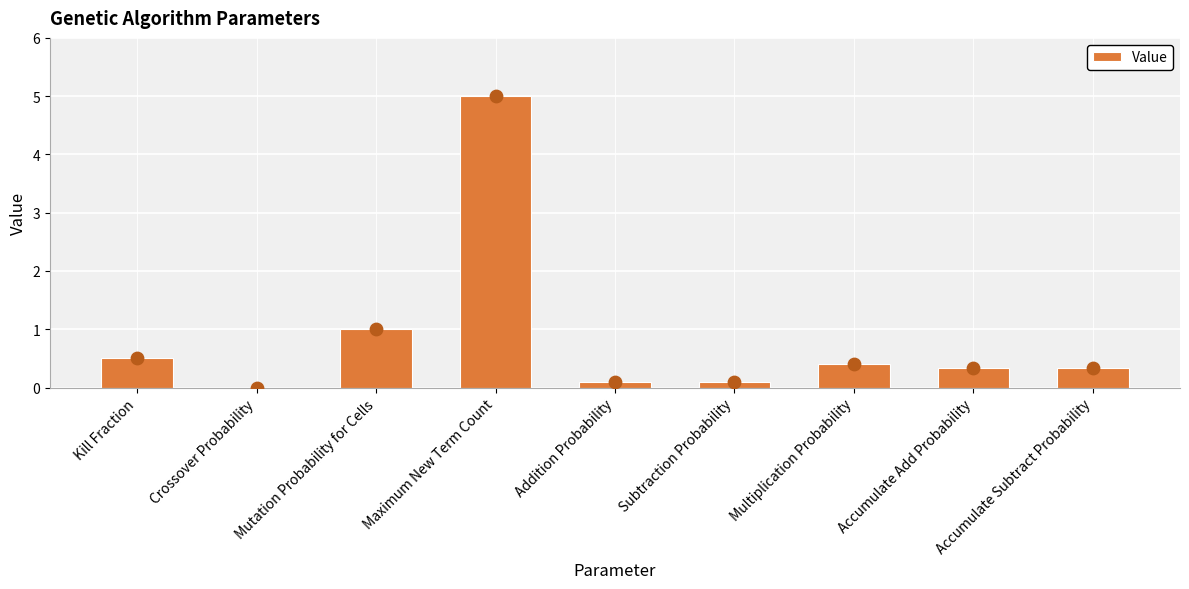

What is the change in value from Crossover Probability to Mutation Probability for Cells?

+1.0